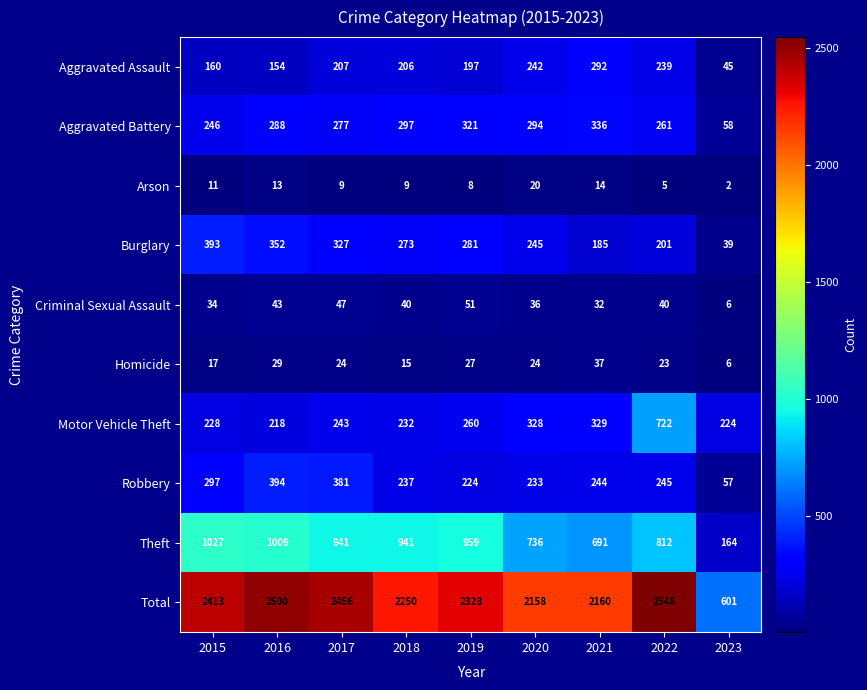

What is the difference between the maximum and second lowest values in the Homicide series?

22